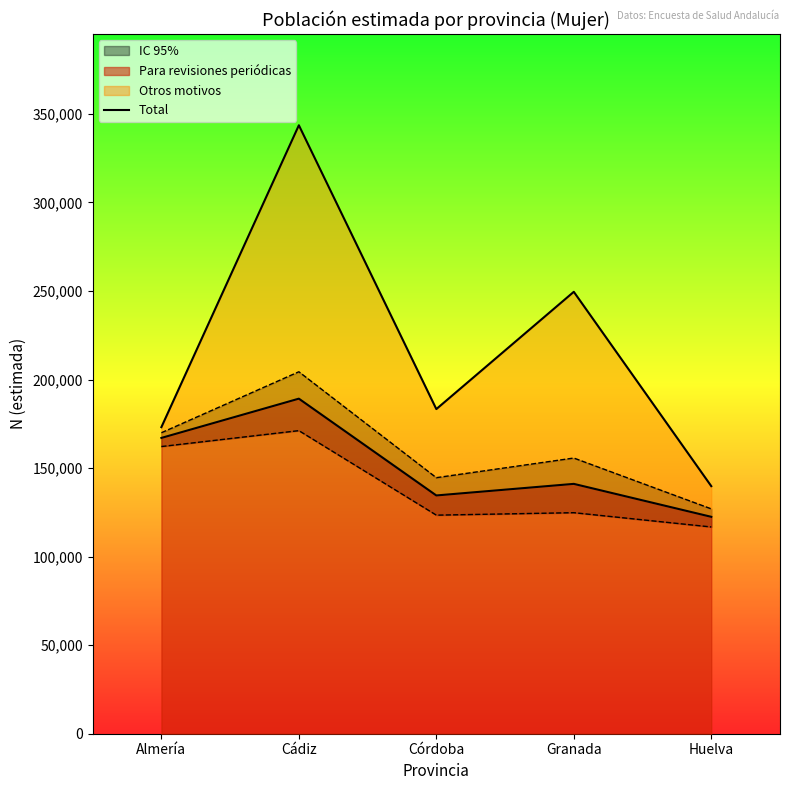

Rank the categories by value from lowest to highest.

Huelva, Almería, Córdoba, Granada, Cádiz